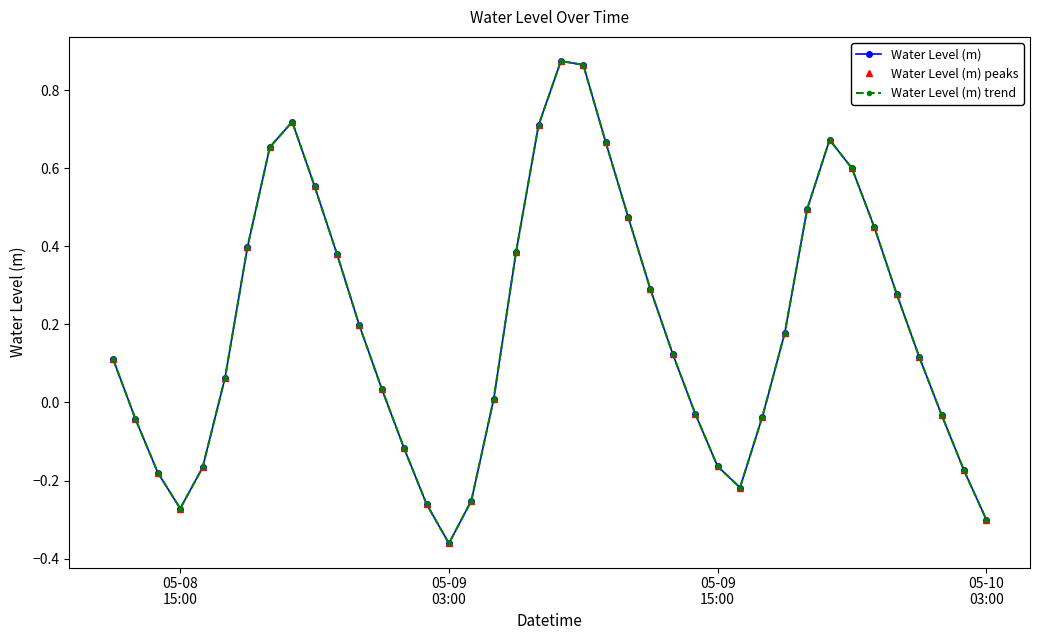

Does the chart have visible grid lines?

No